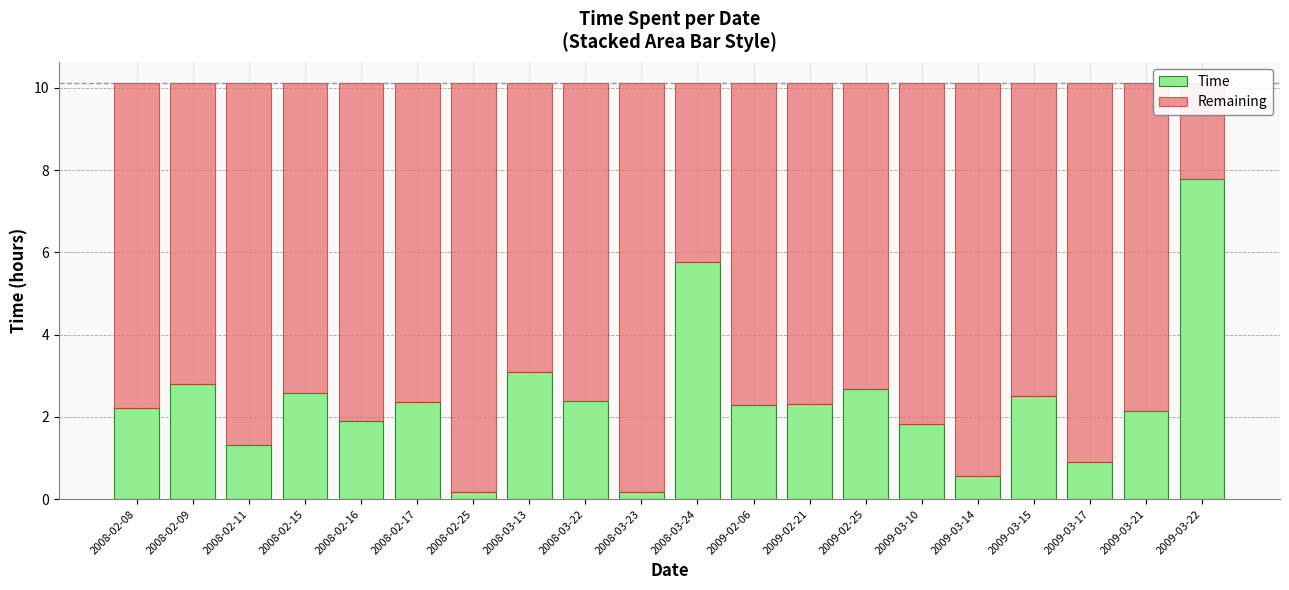

Count the number of categories in the chart.

20